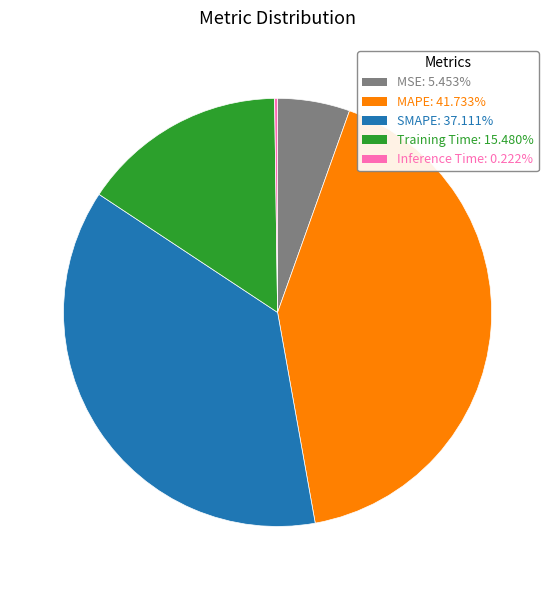

Is there a majority slice in this chart?

No